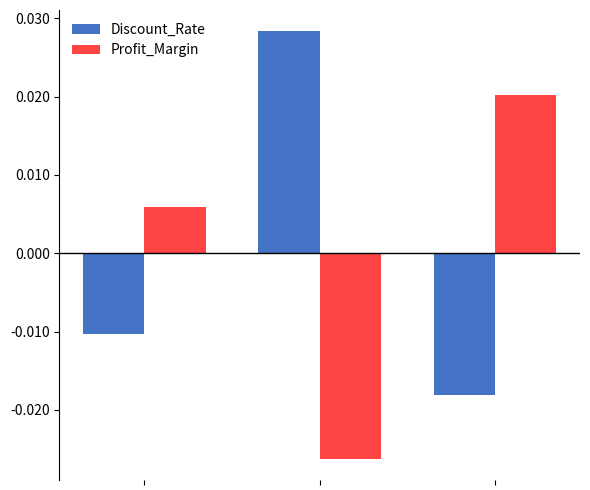

Rank the series by their maximum value, from highest to lowest.

Discount_Rate, Profit_Margin